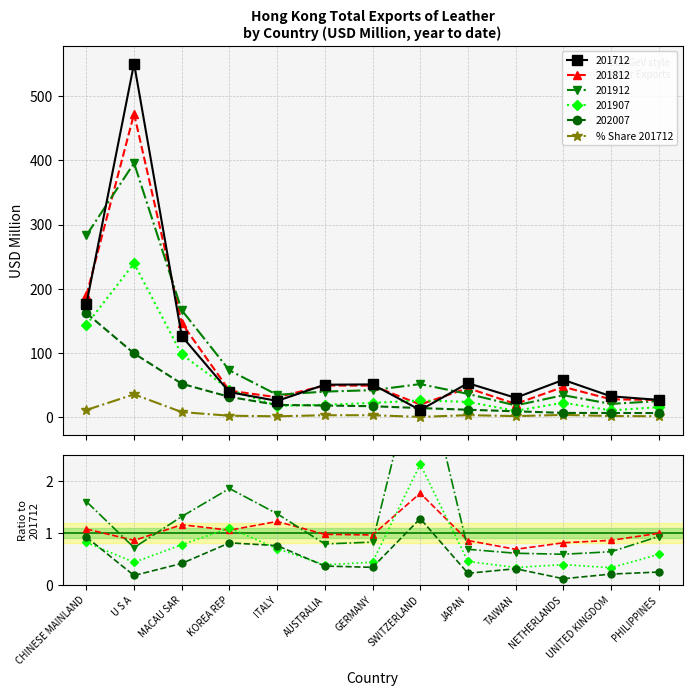

True or false: 201912/201712 and 201907/201712 cross at least once.

False